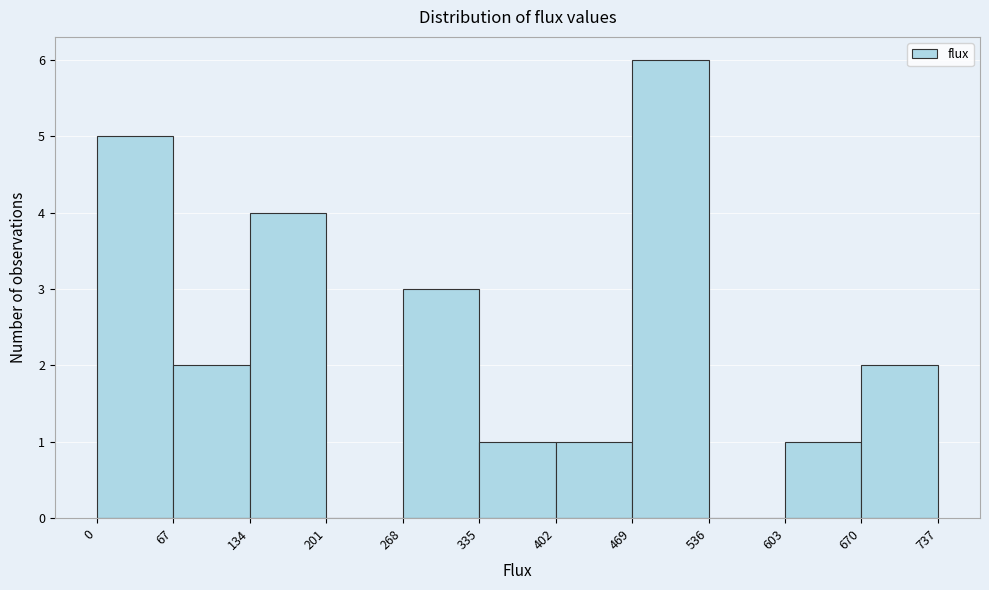

Reading left to right, transcribe this chart: for each bar, give the range it covers on the x-axis and its height. The values are not printed on the chart, so give them approximately, as read against the axis.

0 to 67: 5
67 to 134: 2
134 to 201: 4
201 to 268: 0
268 to 335: 3
335 to 402: 1
402 to 469: 1
469 to 536: 6
536 to 603: 0
603 to 670: 1
670 to 737: 2